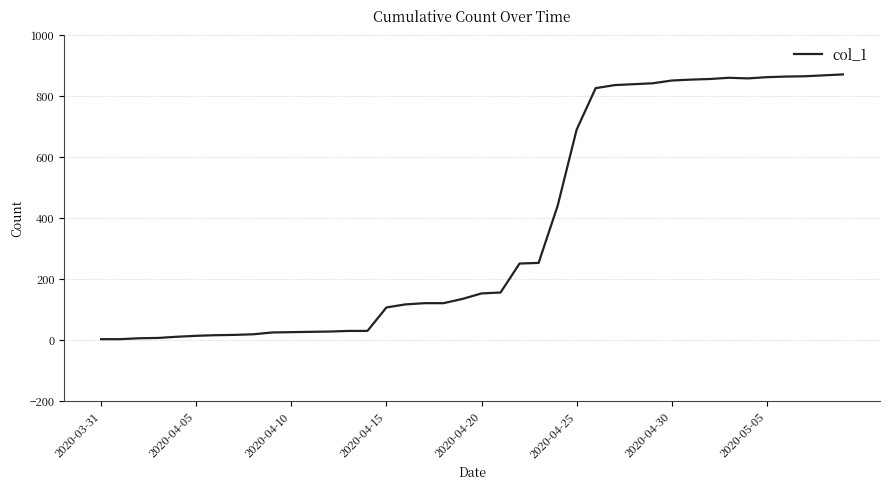

What is the difference between the maximum and minimum values?

868